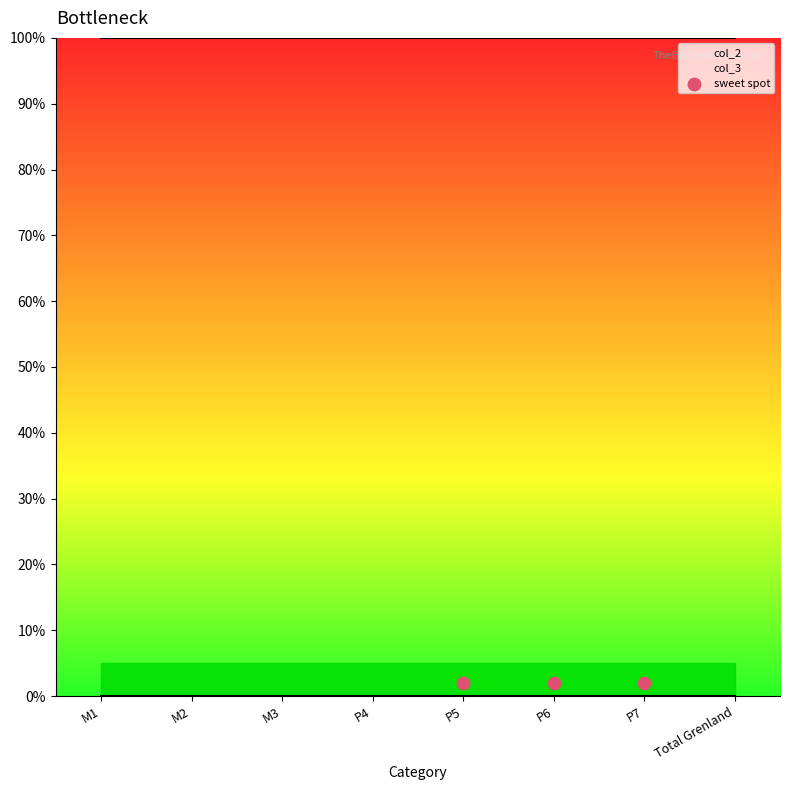

At how many categories does at least one series exceed 0?

8